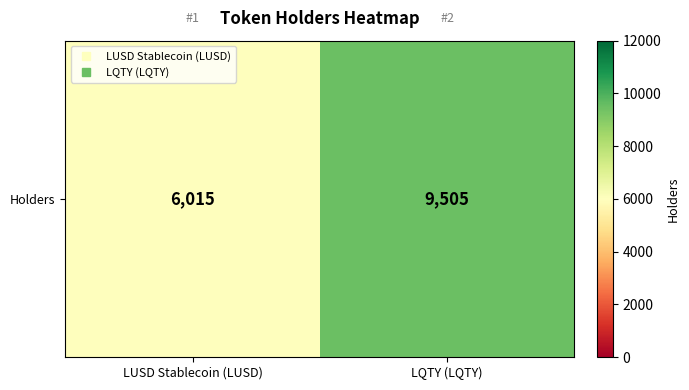

Where is the data nearest to the value 7760?

LUSD Stablecoin (LUSD)